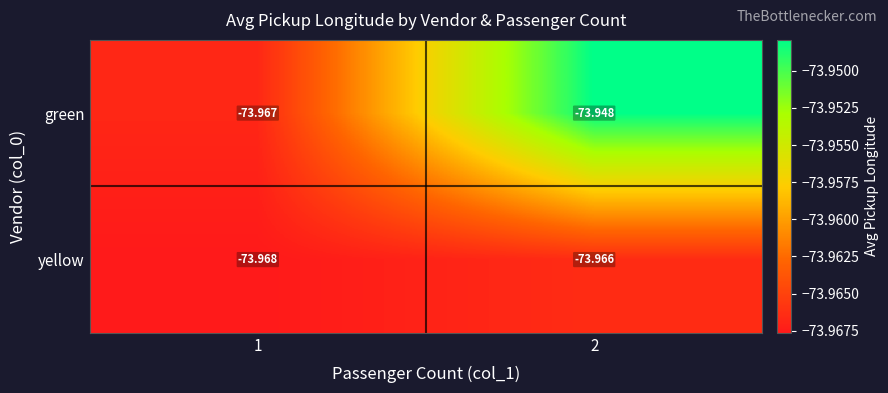

List the series in order of their overall mean, lowest first.

yellow, green